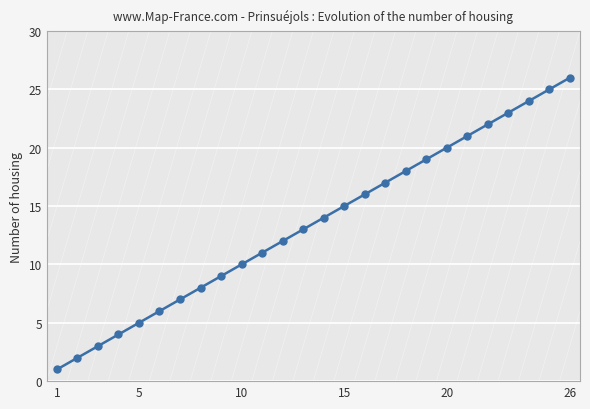

What is the sum of all values?

351